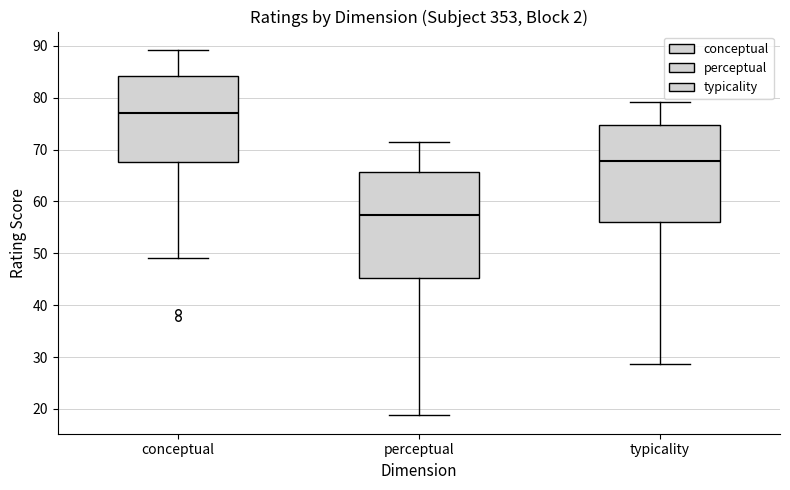

Comparing the boxes themselves (not the whiskers), which one is the tallest?

perceptual